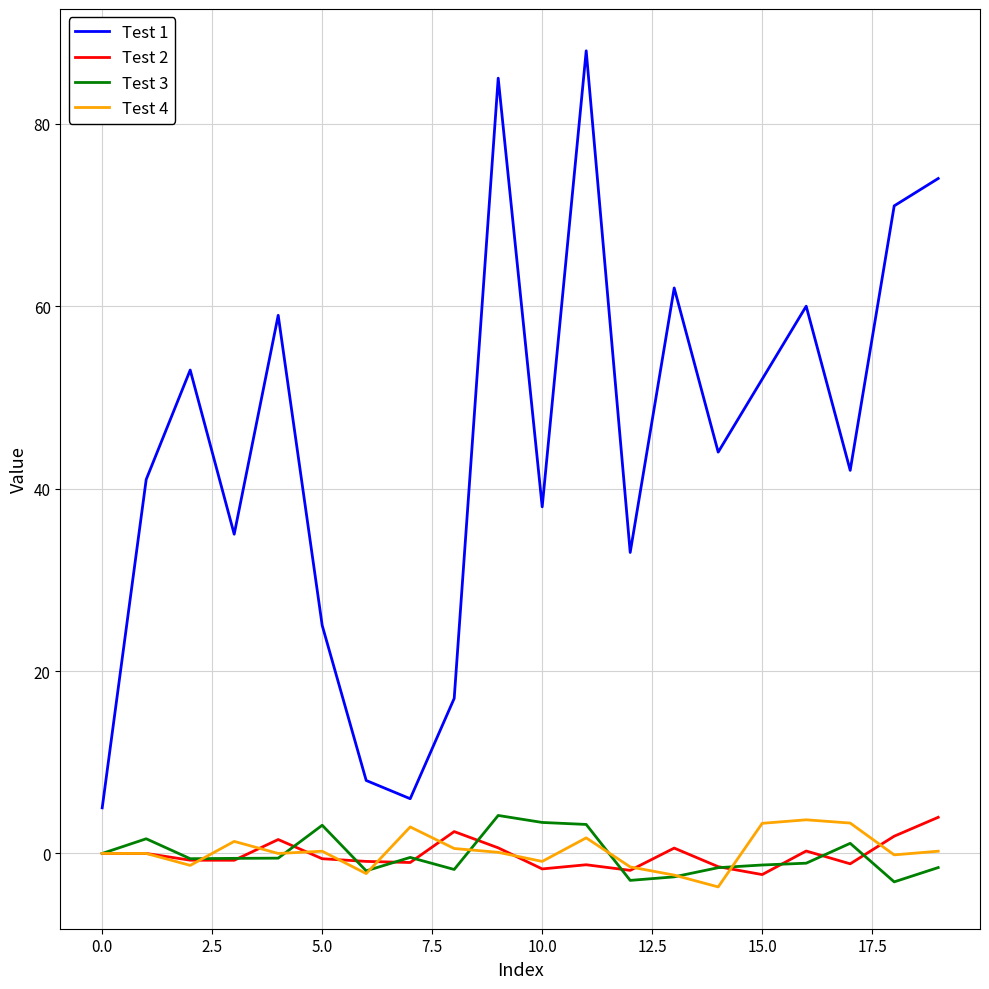

What is the minimum value for Test 4?

-3.7